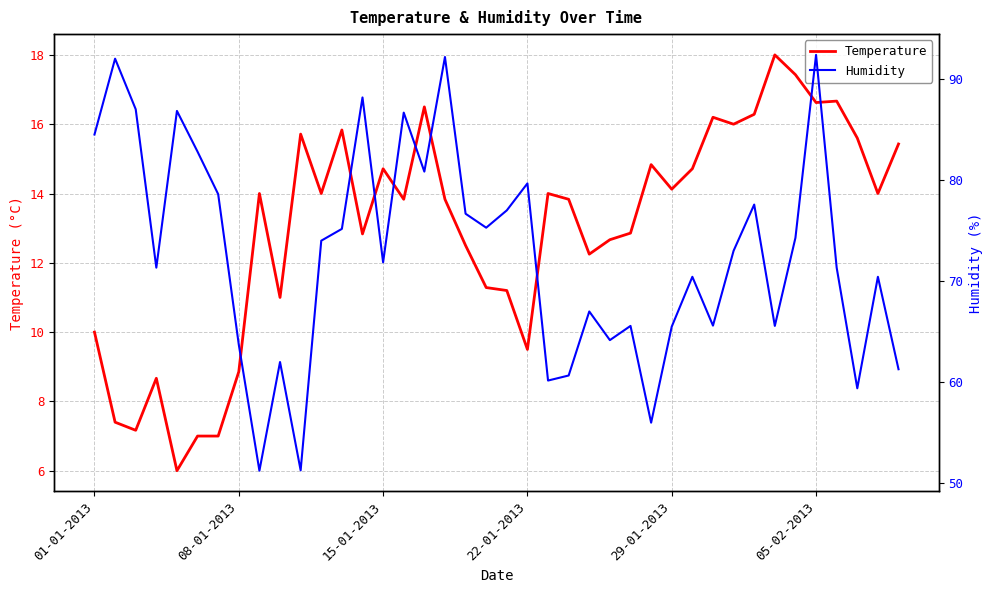

What is the value of the Temperature point at the 13th from the left?

15.8